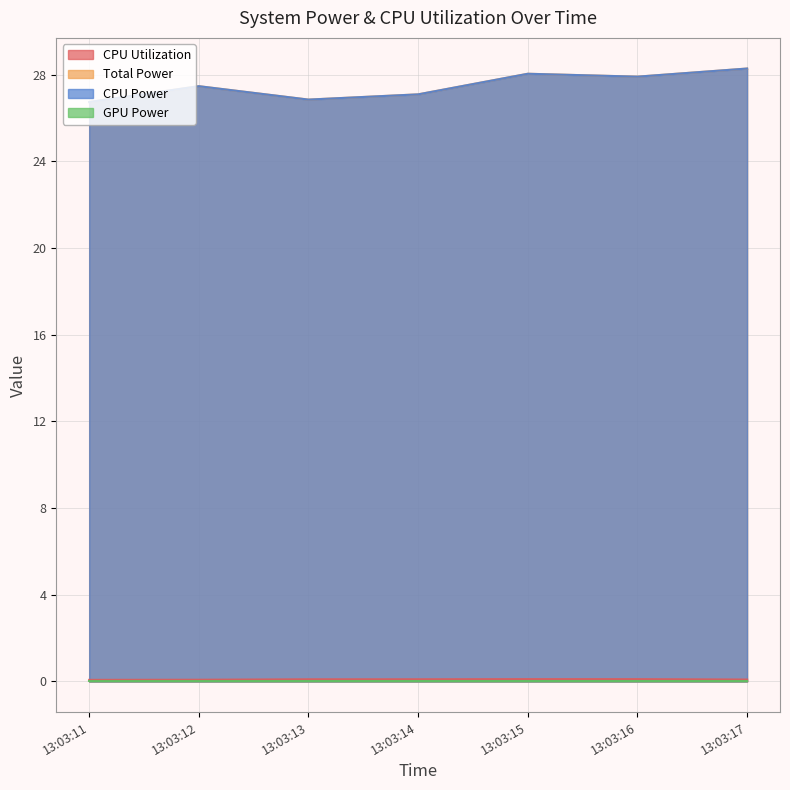

Read the CPU Power value at 13:03:12.

27.5